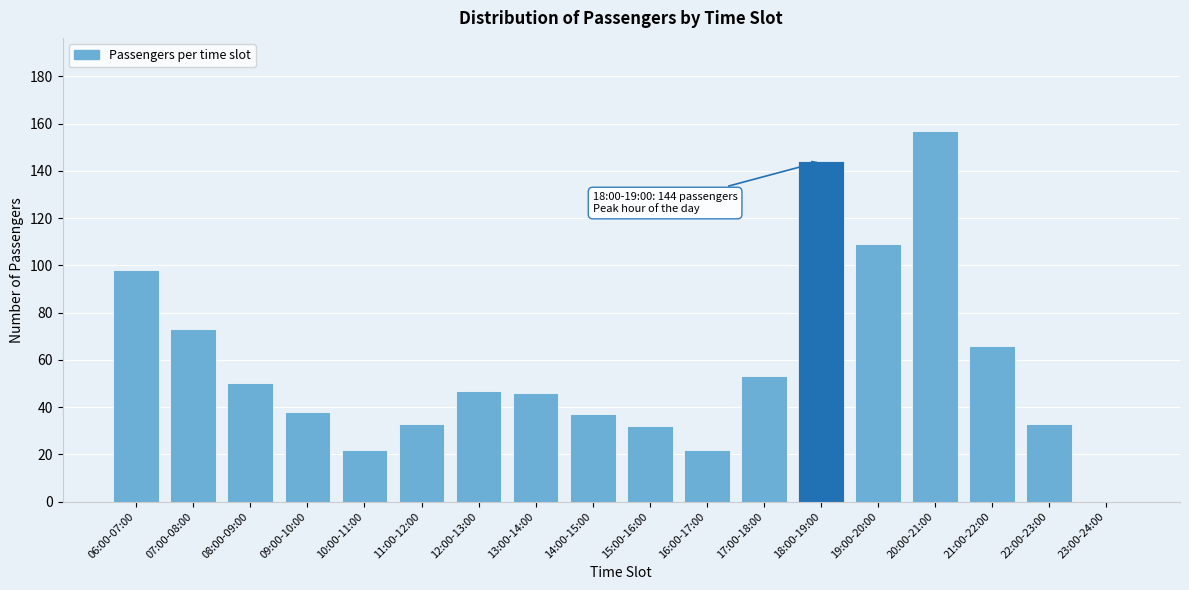

Reading left to right, what are all the values shown in this chart?

06:00-07:00=98	07:00-08:00=73	08:00-09:00=50	09:00-10:00=38	10:00-11:00=22	11:00-12:00=33	12:00-13:00=47	13:00-14:00=46	14:00-15:00=37	15:00-16:00=32	16:00-17:00=22	17:00-18:00=53	18:00-19:00=144	19:00-20:00=109	20:00-21:00=157	21:00-22:00=66	22:00-23:00=33	23:00-24:00=0